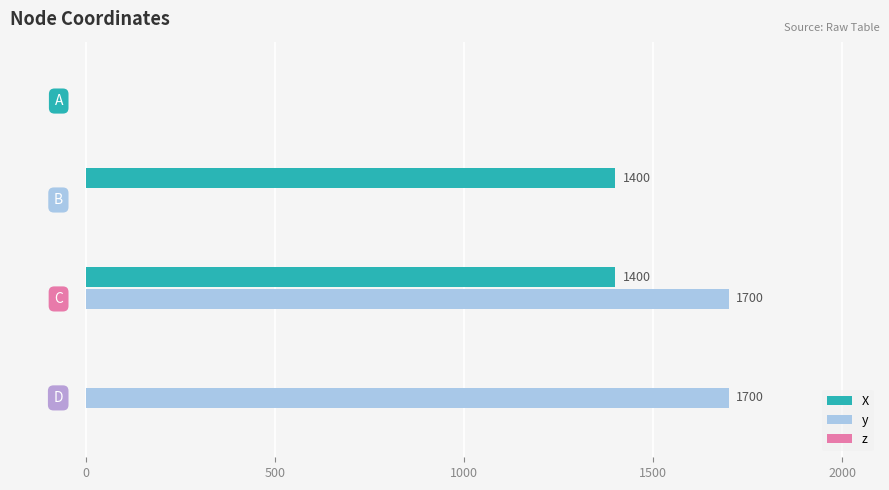

How many y values are between 0 and 1700?

4